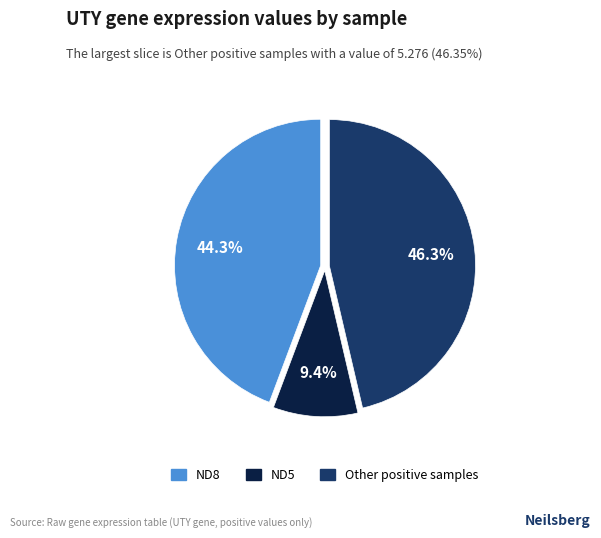

Is there a majority slice in this chart?

No